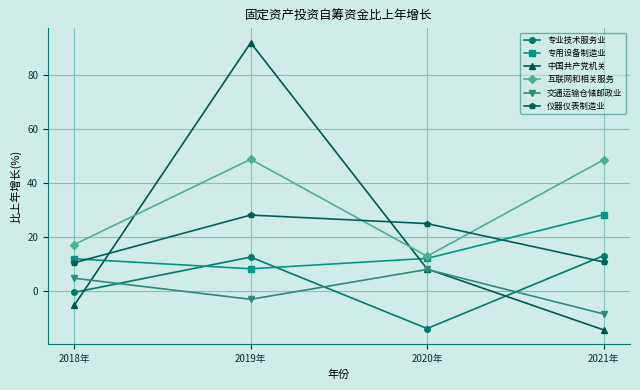

How many lines are shown in the chart?

6